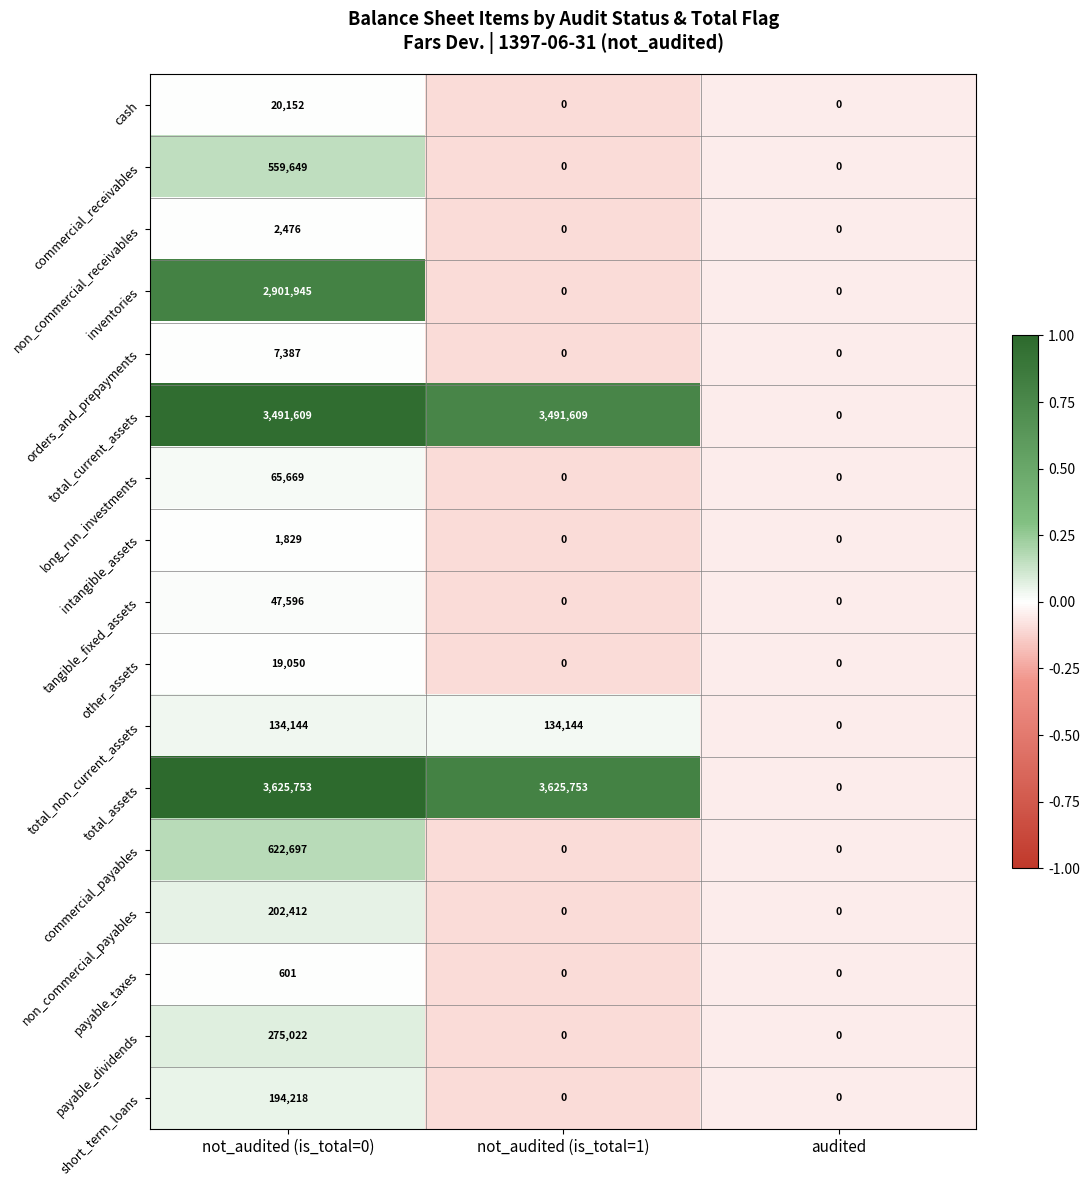

At not_audited (is_total=0), list the series in order from smallest to largest.

payable_taxes, intangible_assets, non_commercial_receivables, orders_and_prepayments, other_assets, cash, tangible_fixed_assets, long_run_investments, total_non_current_assets, short_term_loans, non_commercial_payables, payable_dividends, commercial_receivables, commercial_payables, inventories, total_current_assets, total_assets